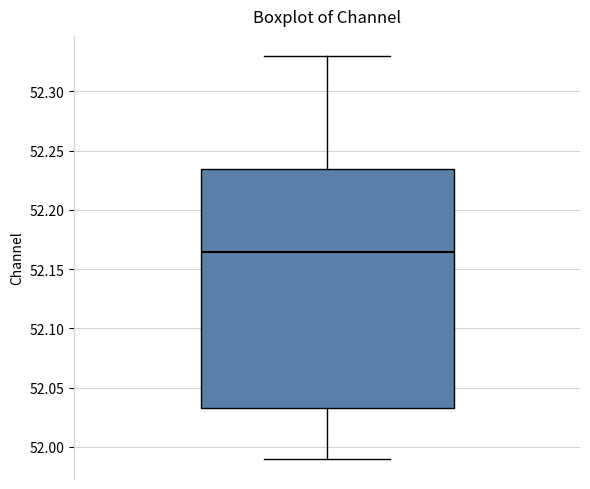

Where does the median line of the box sit on the y-axis? The values are not printed on the chart, so give them approximately, as read against the axis.

52.165